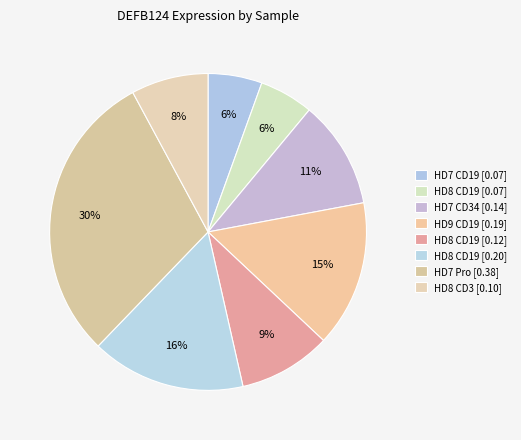

How many slices are in this pie chart?

8